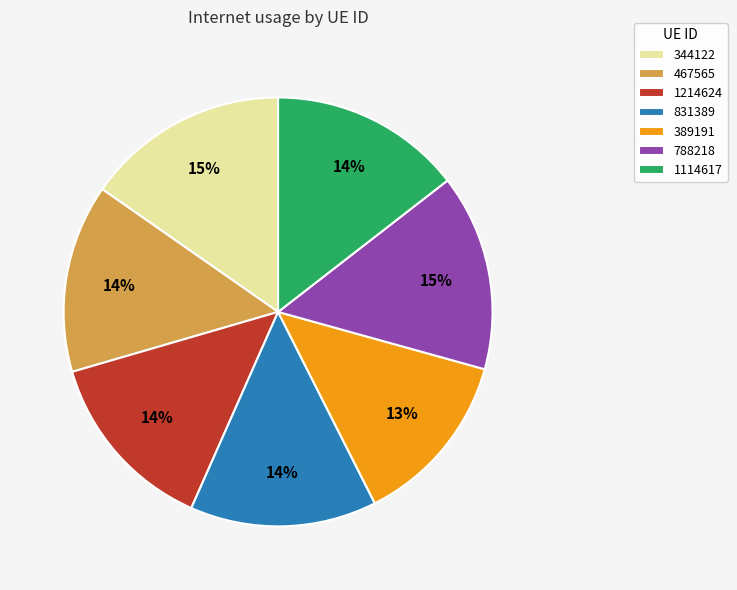

The 831389 slice represents 1% of the pie. True or false?

False